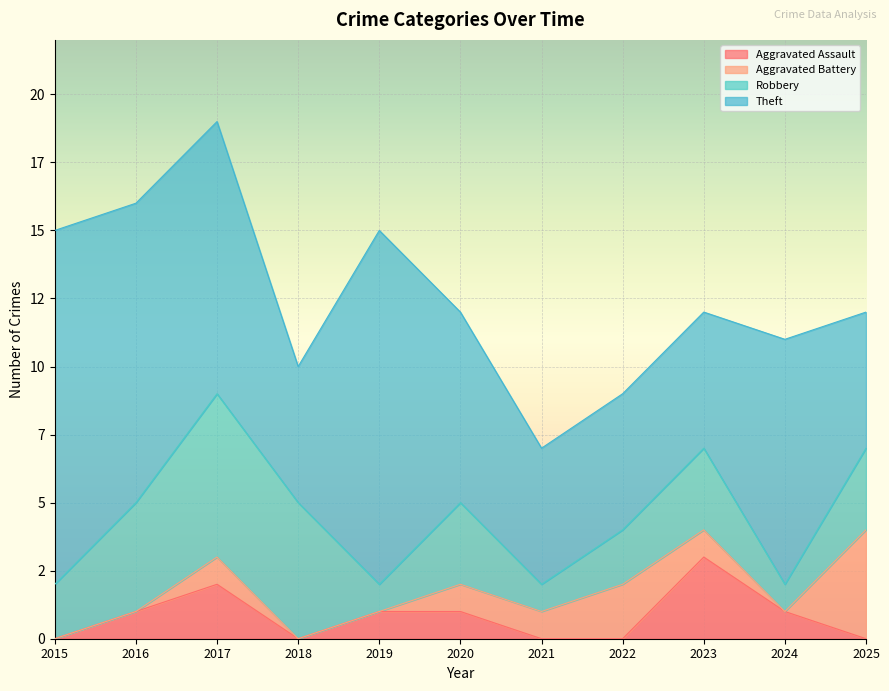

Where is the first local maximum for Theft?

2019